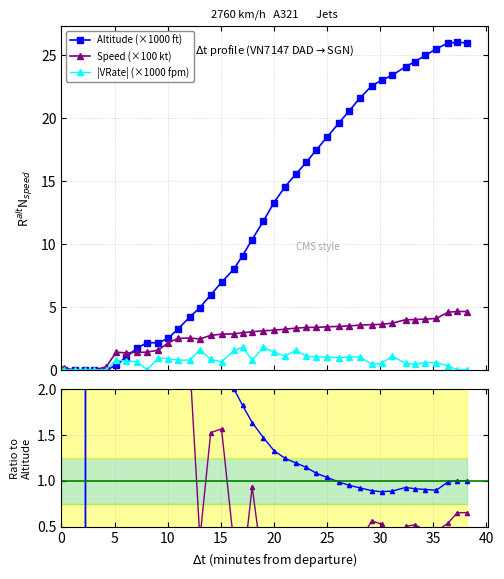

True or false: Altitude (×1000 ft) has more than 0 points higher than both neighbors.

True